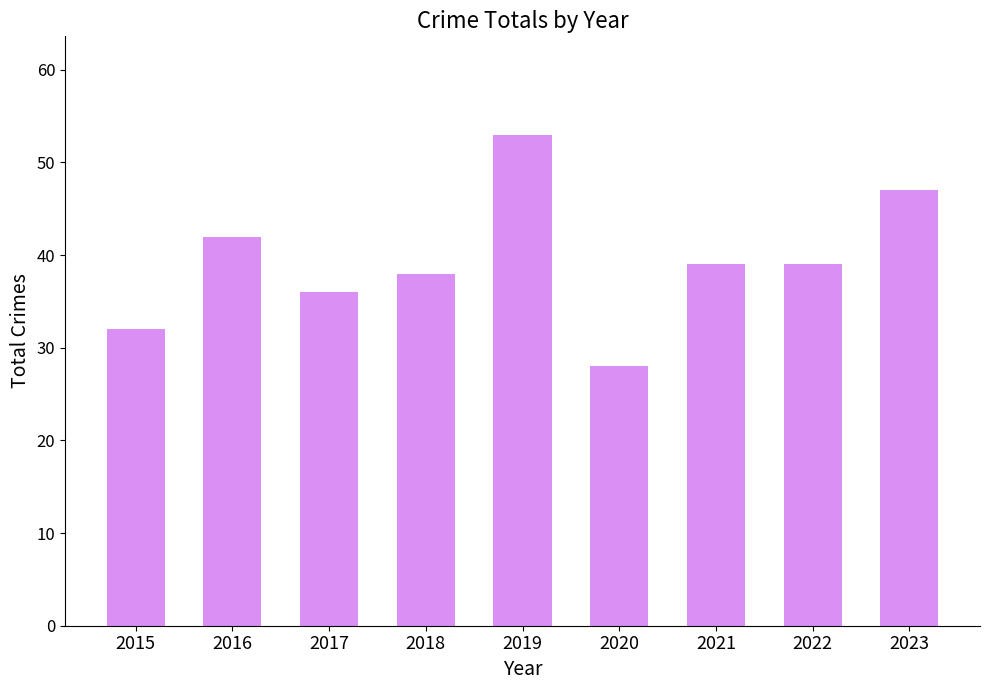

Which label corresponds to the largest value in the chart?

2019